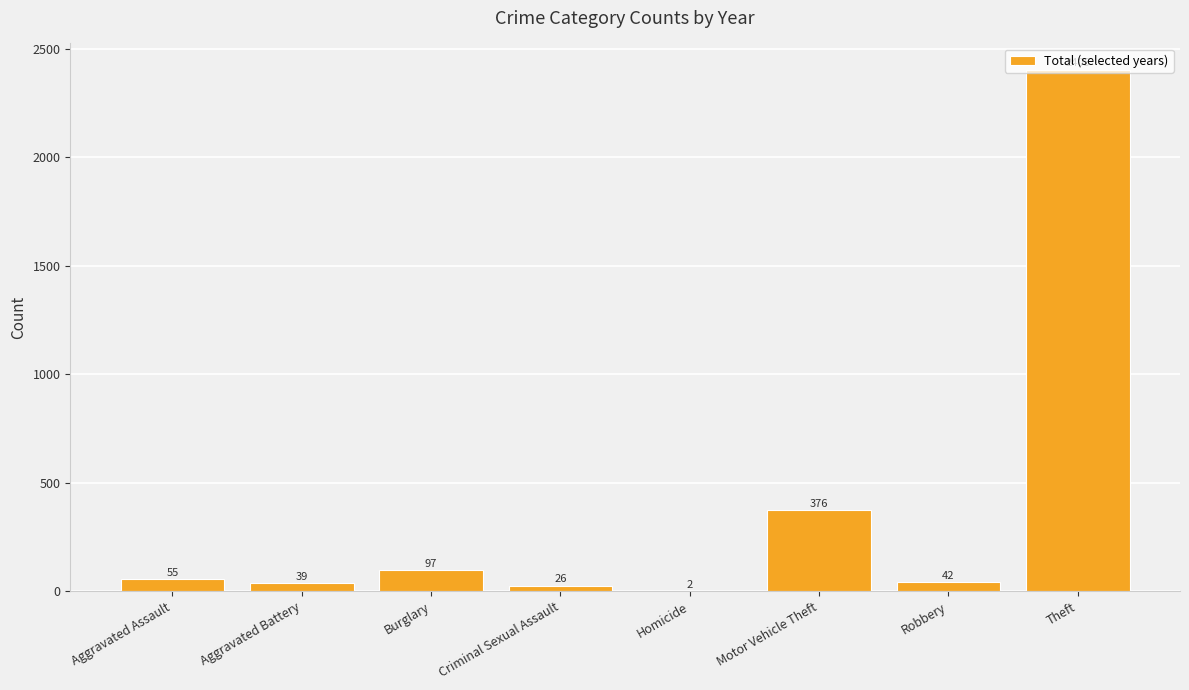

Count the number of categories in the chart.

8